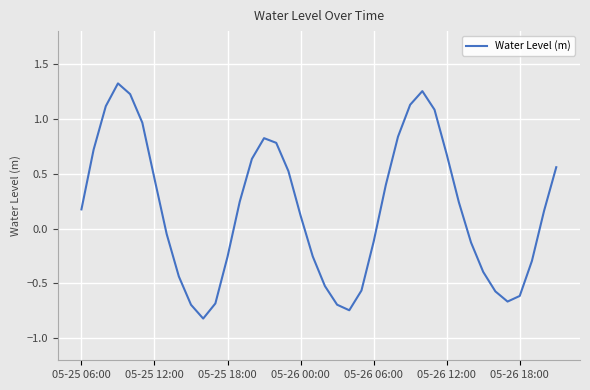

What is the smallest value displayed?

-0.8